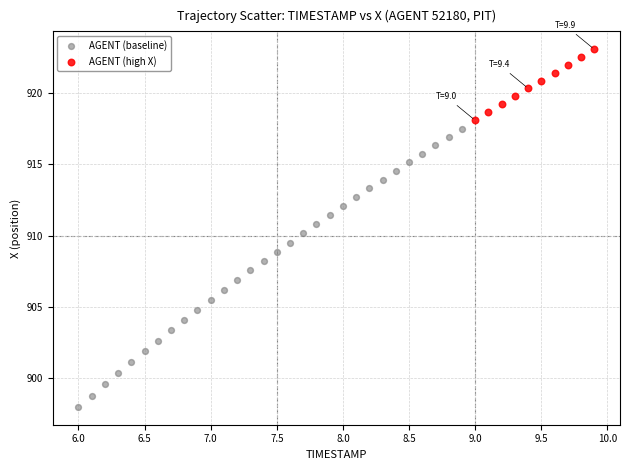

Which series contains the lowest Y value?

AGENT (baseline)